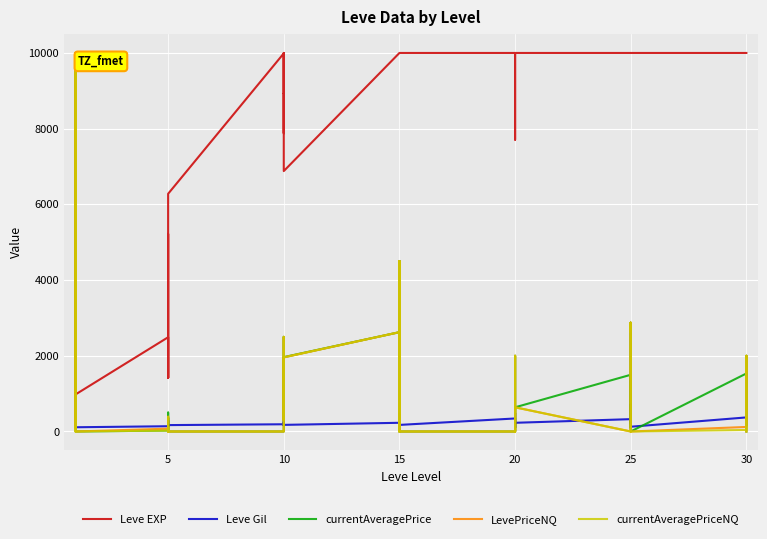

Reading right to left, extract all data points from this chart.

Leve EXP: 10000	10000	10000	10000	10000	10000	10000	10000	10000	10000	10000	7710	10000	10000	10000	10000	10000	10000	10000	10000	10000	10000	6880	8930	7880	10000	8930	9990	6280	3600	1420	5220	1420	2490	980	800	1330	1330	2040	800
Leve Gil: 440	175	296	372	126	715	379	203	229	326	230	101	281	485	101	344	174	170	234	172	468	230	175	284	168	230	169	191	169	170	140	293	169	139	112	112	115	114	114	113
currentAveragePrice: 0	2000	158	1533	0	2872	2624	2872	94	1498	639	0	90	2000	0	0	0	0	4499	0	4499	2624	1965	300	2500	1500	419	0	0	359	49	500	100	25	0	10000	95	100	10000	240
LevePriceNQ: 0	2000	500	120	0	2872	2624	2872	94	0	639	0	90	2000	0	0	0	0	4499	0	4499	2624	1958	300	2500	1500	419	0	0	389	49	0	100	75	0	10000	93	100	10000	100
currentAveragePriceNQ: 0	2000	166	40	0	2872	2624	2872	94	0	639	0	90	2000	0	0	0	0	4499	0	4499	2624	1958	300	2500	1500	419	0	0	389	49	0	100	25	0	10000	93	100	0	100